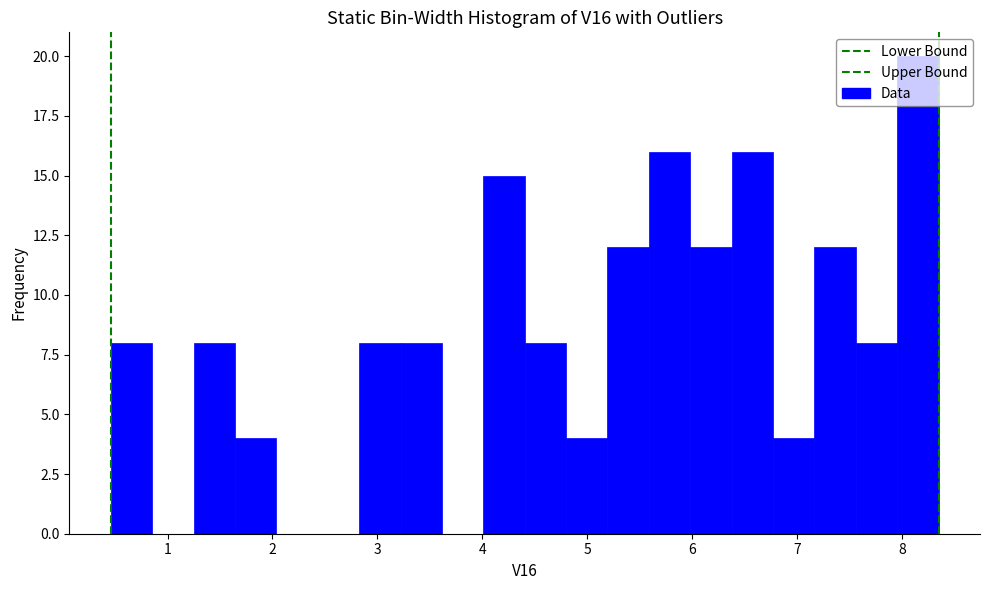

Read against the x-axis, roughly where is the centre of the tallest bar?

8.2